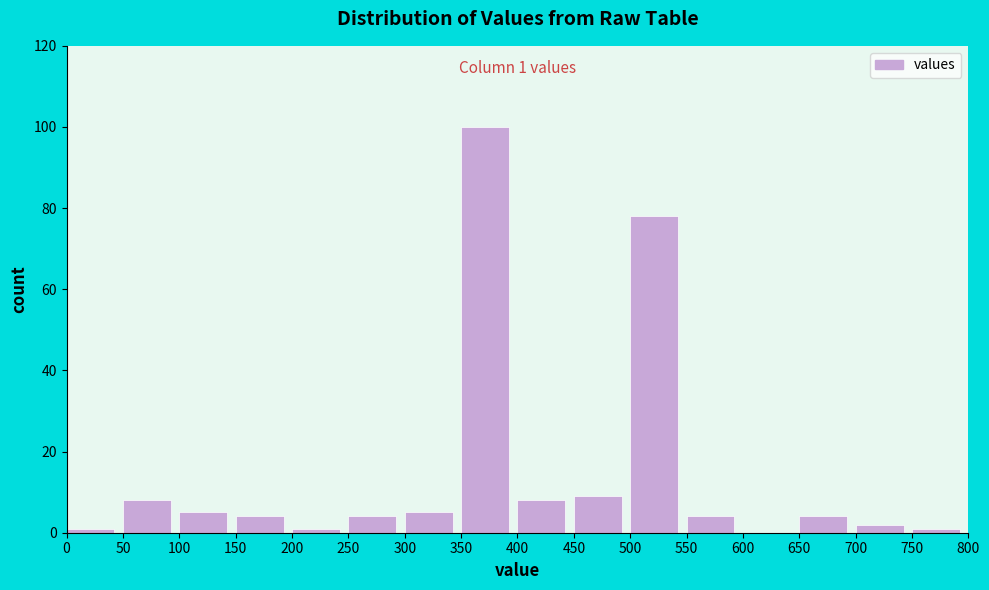

Which range on the x-axis has the tallest bar?

350 to 400